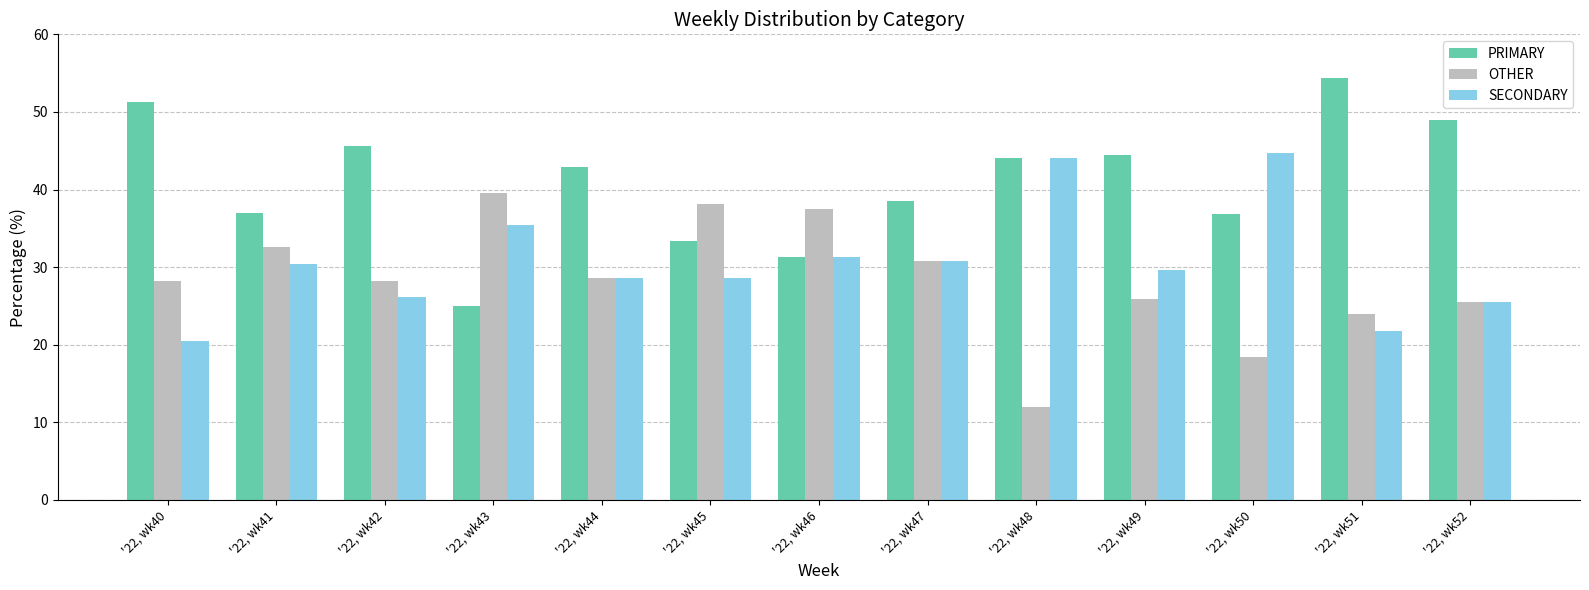

Rank the series by their maximum value, from lowest to highest.

OTHER, SECONDARY, PRIMARY